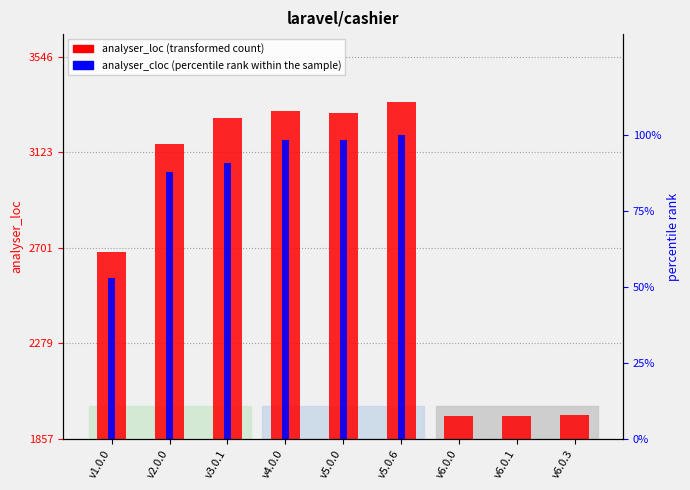

How many groups of bars are there?

9